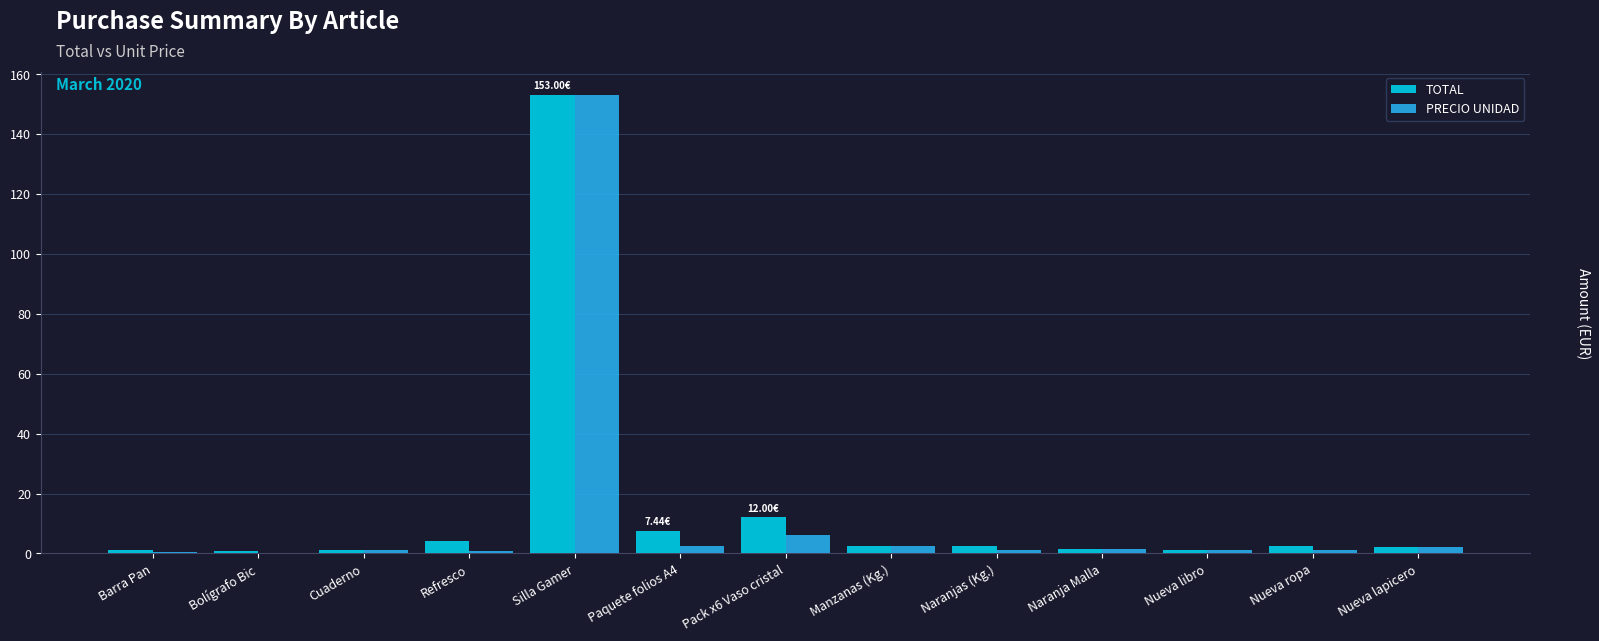

Which series changed the most between Pack x6 Vaso cristal and Nueva lapicero?

TOTAL